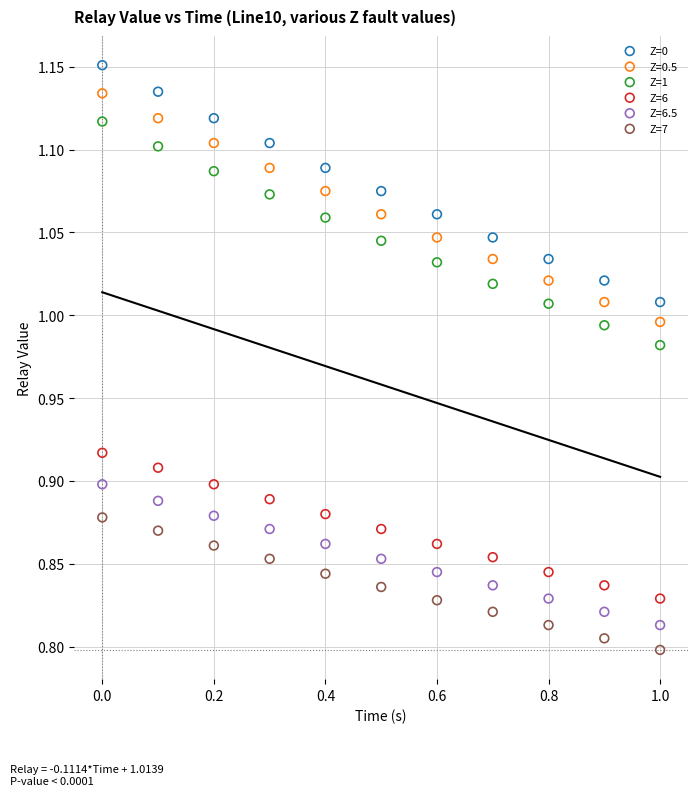

Which series has the largest Y range (max minus min)?

Z=0